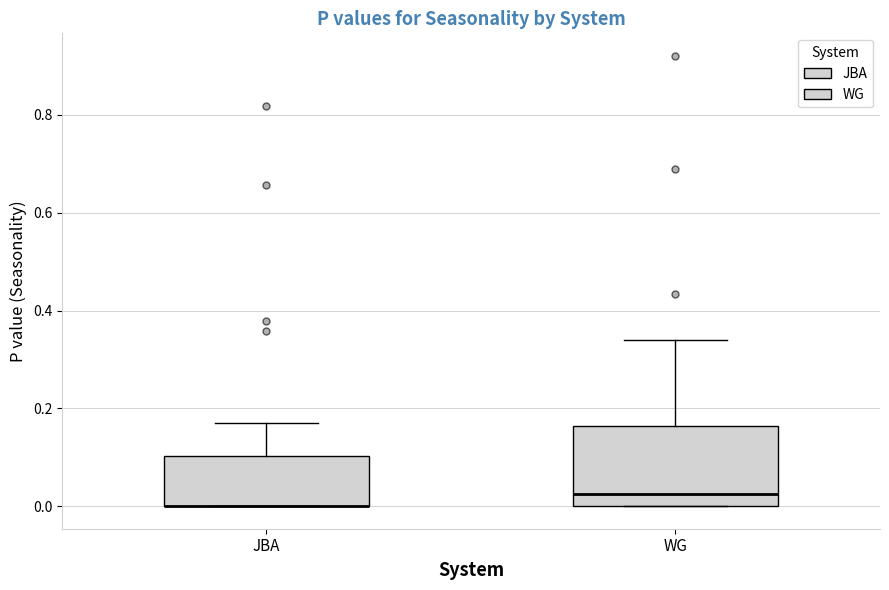

Comparing the boxes themselves (not the whiskers), which one is the tallest?

WG